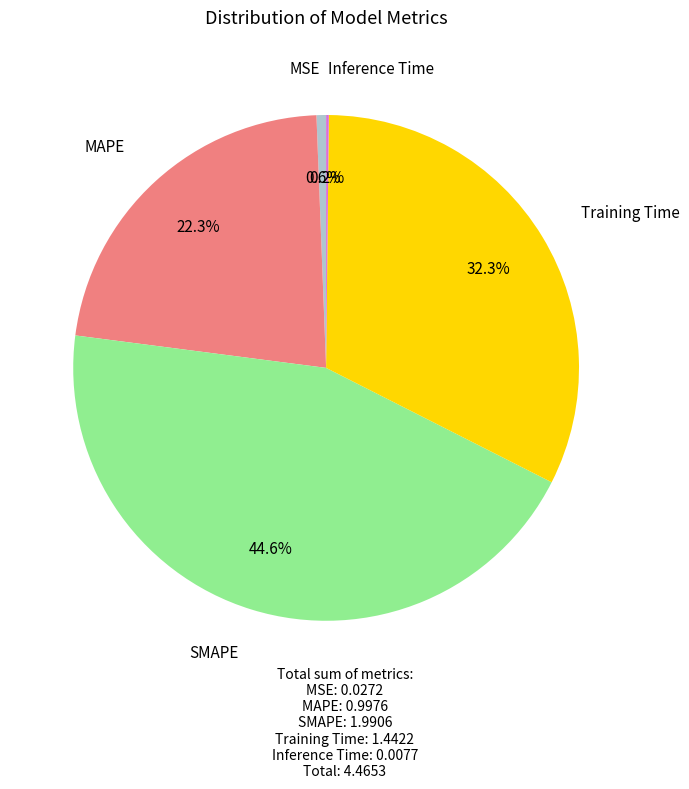

Does any single category account for the majority?

No